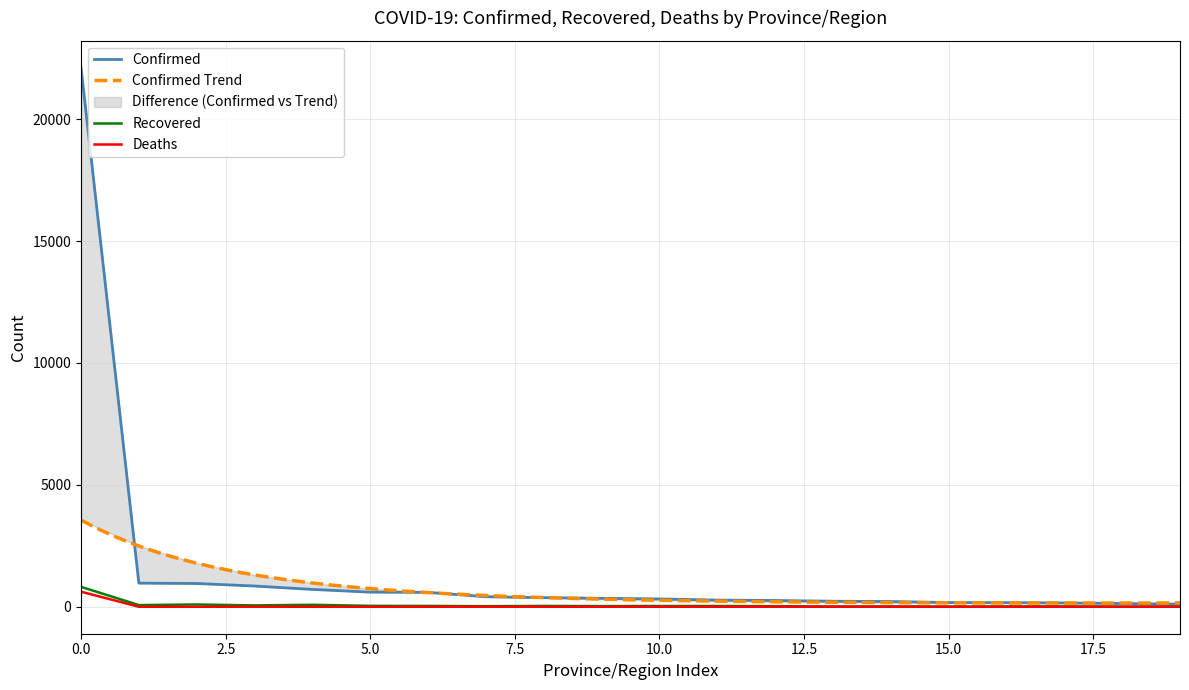

True or false: Deaths and Recovered intersect in this chart.

False